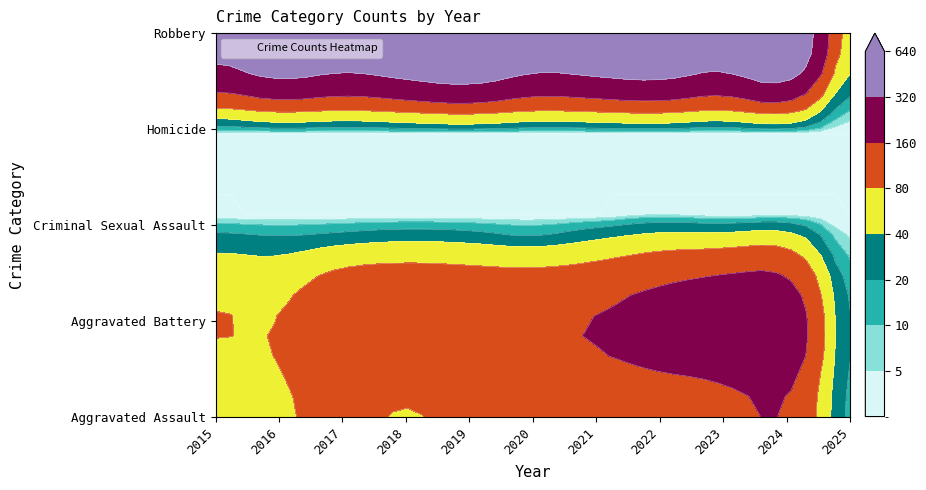

Which label corresponds to the smallest value in the chart?

2015